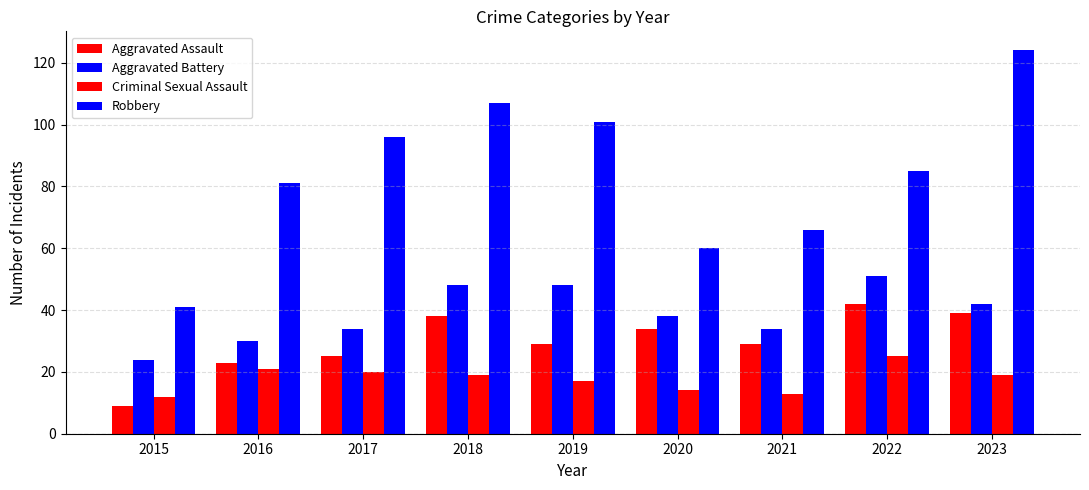

Are the bars horizontal?

No